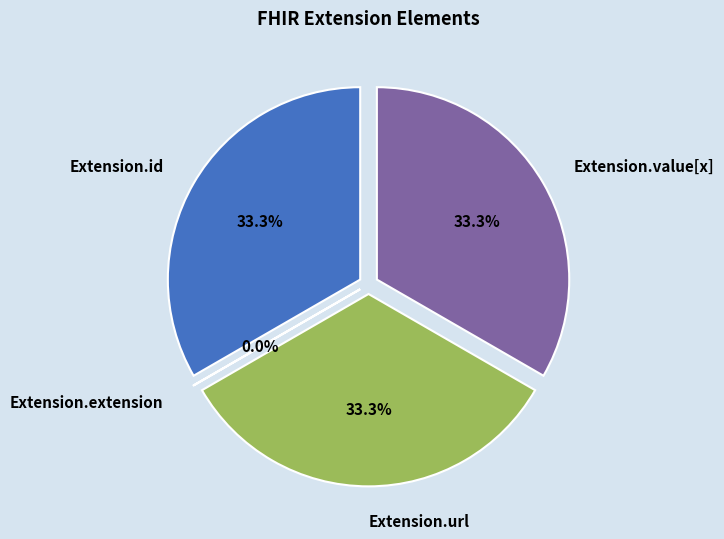

Is there any slice that represents more than half of the pie?

No